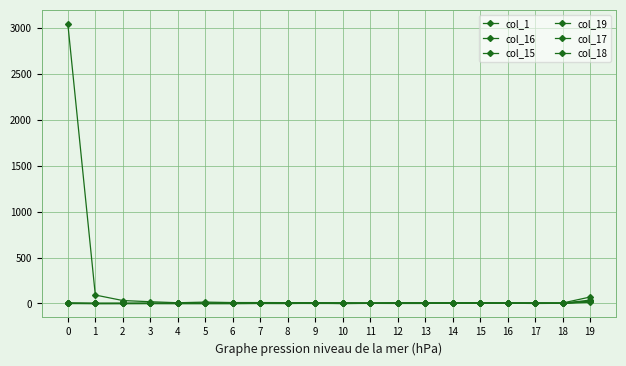

How many data points does each series have?

20